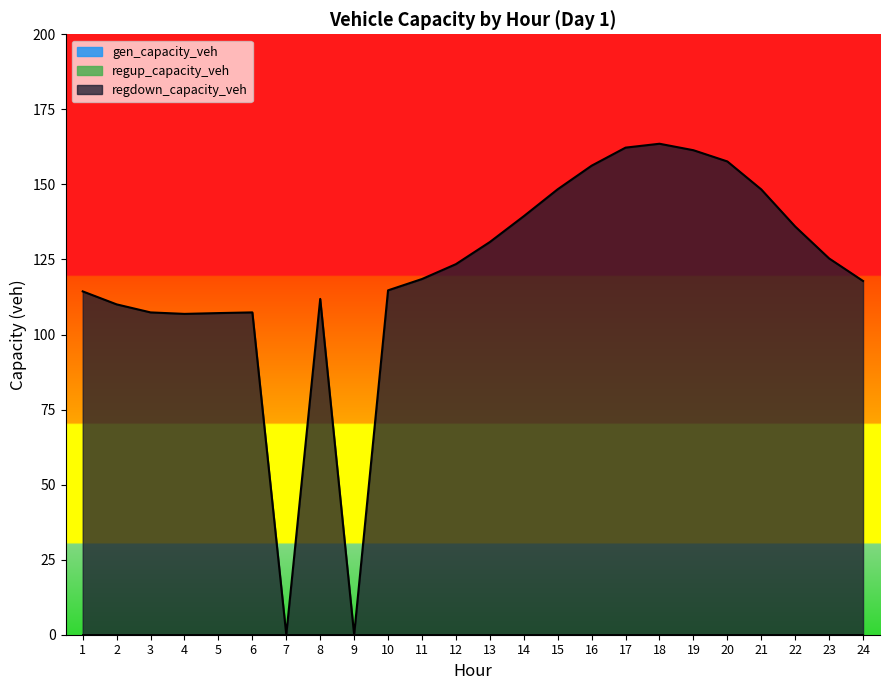

At how many categories does at least one series exceed 117?

14